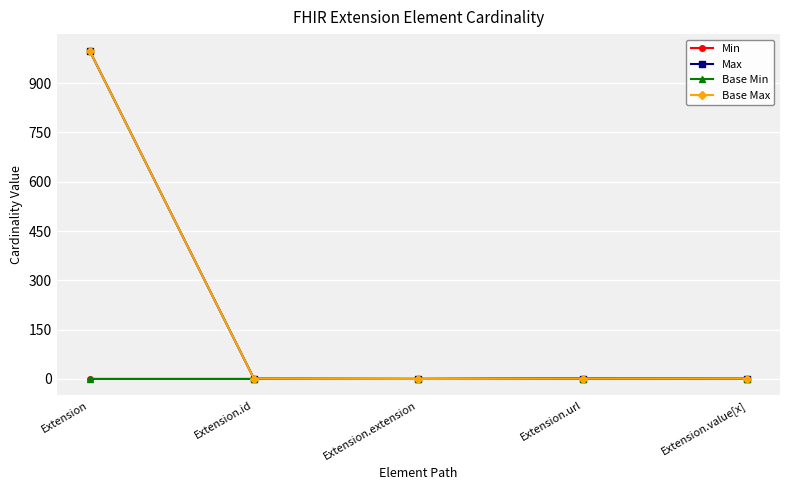

The Base Max series shows 1 at Extension.value[x]. True or false?

True